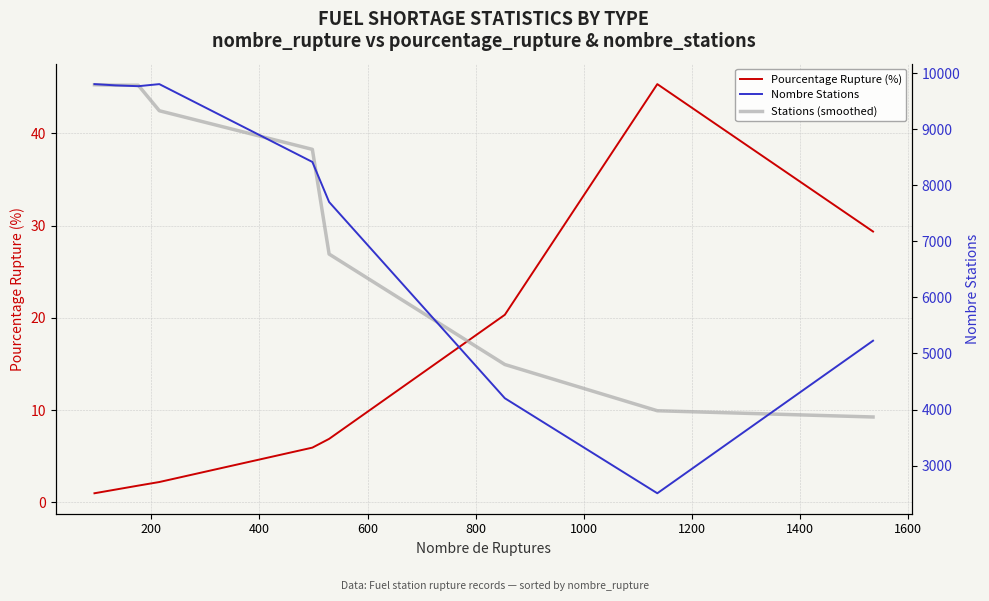

Does the chart display data point markers on the line(s)?

No